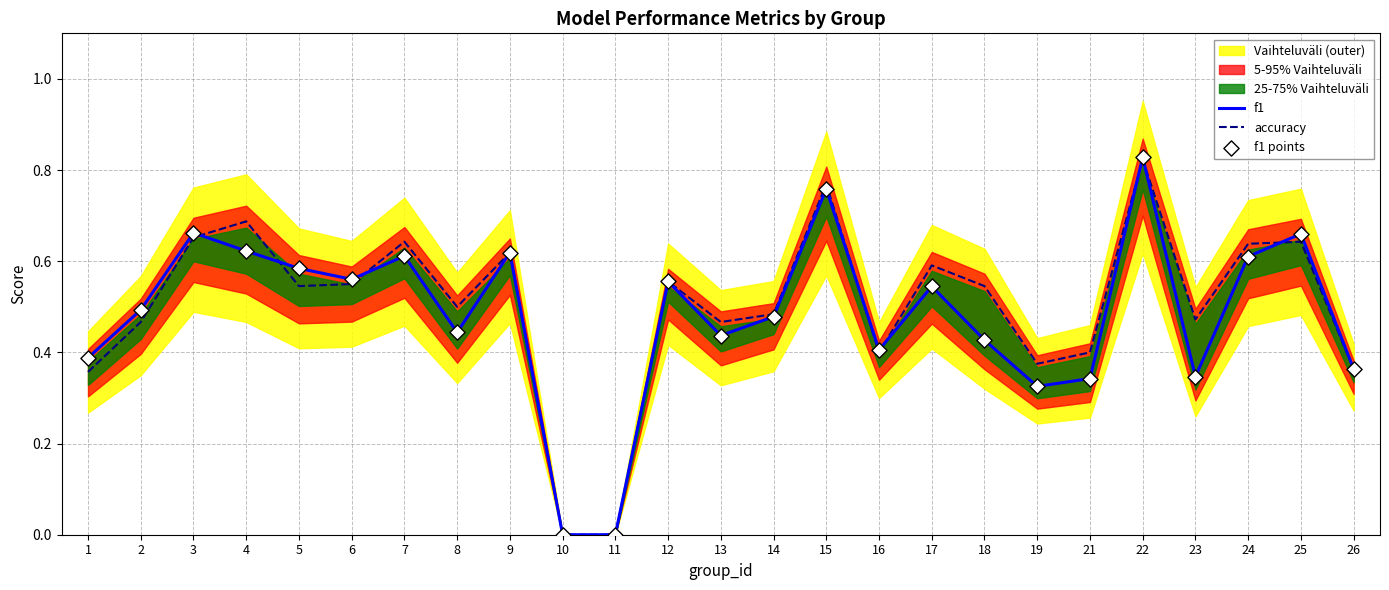

Which series contains the lowest Y value?

f1